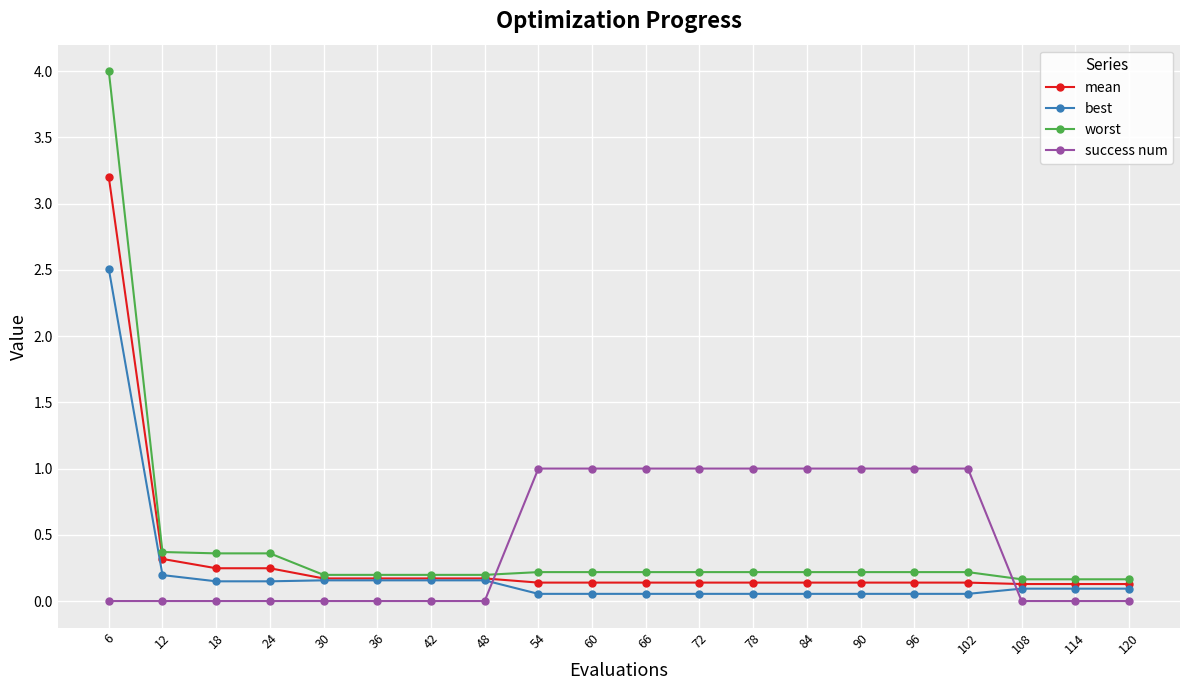

What is the highest value of the worst series?

4.0